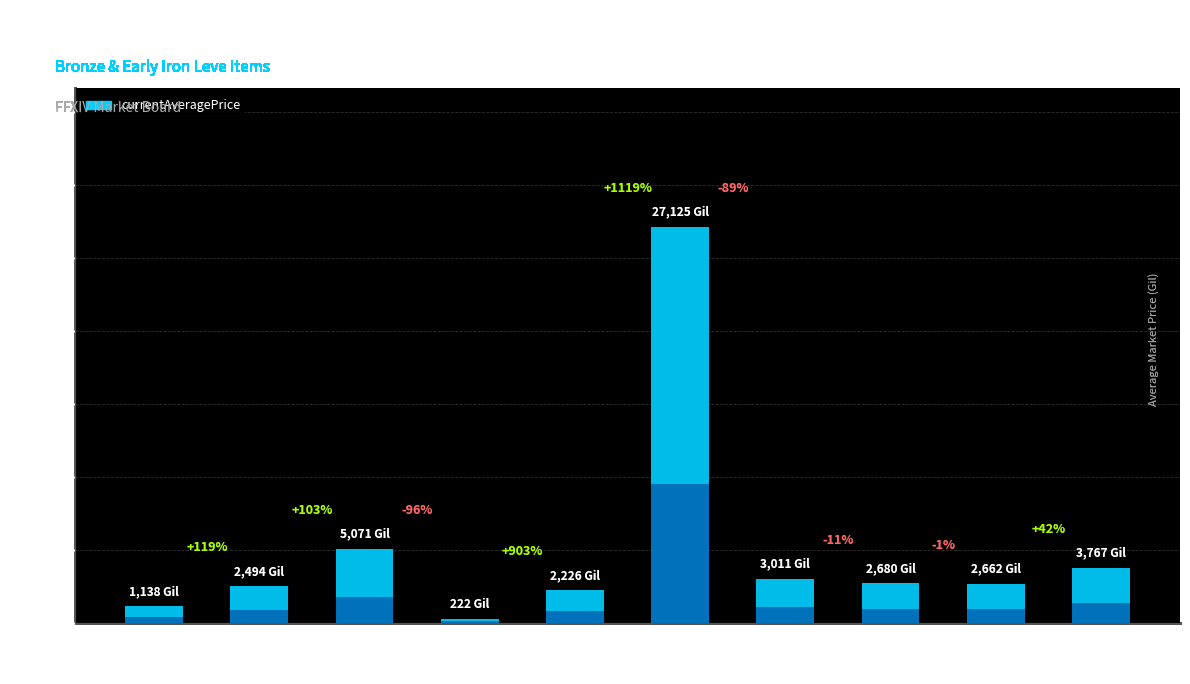

What is the smallest value displayed?

222.0